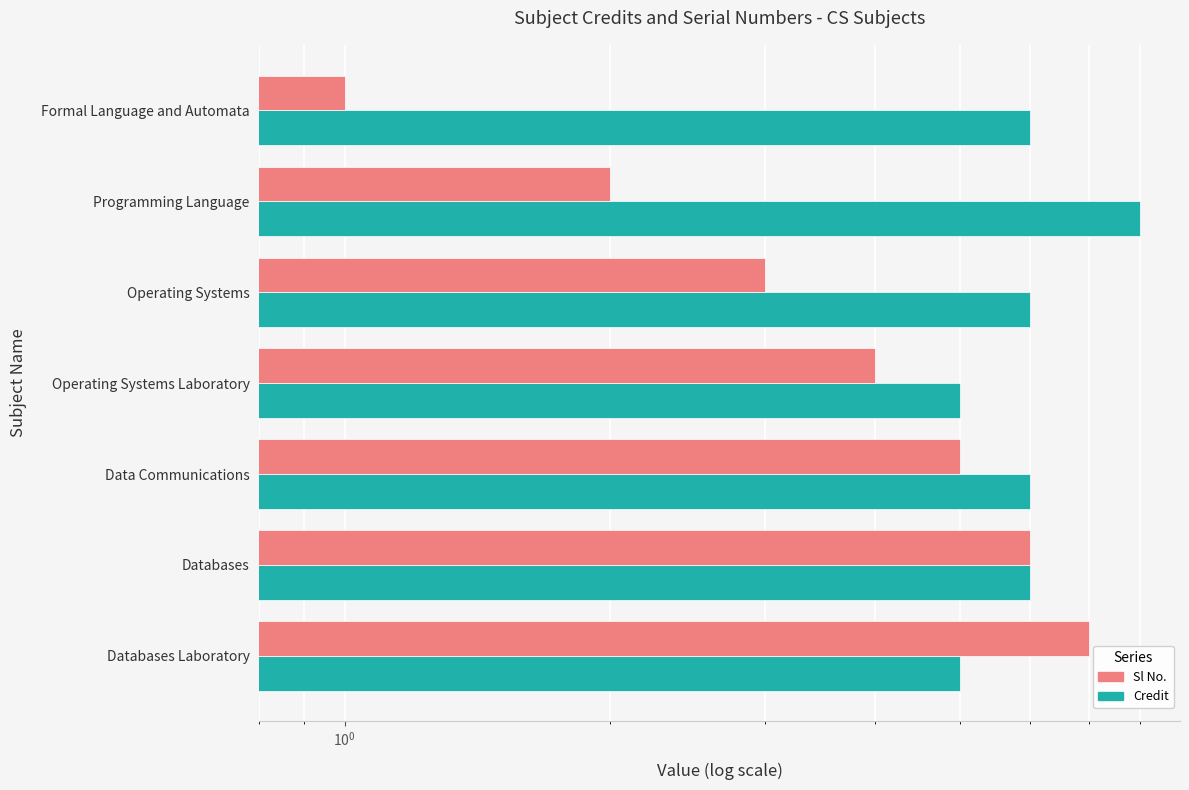

How many data points does each series have?

7